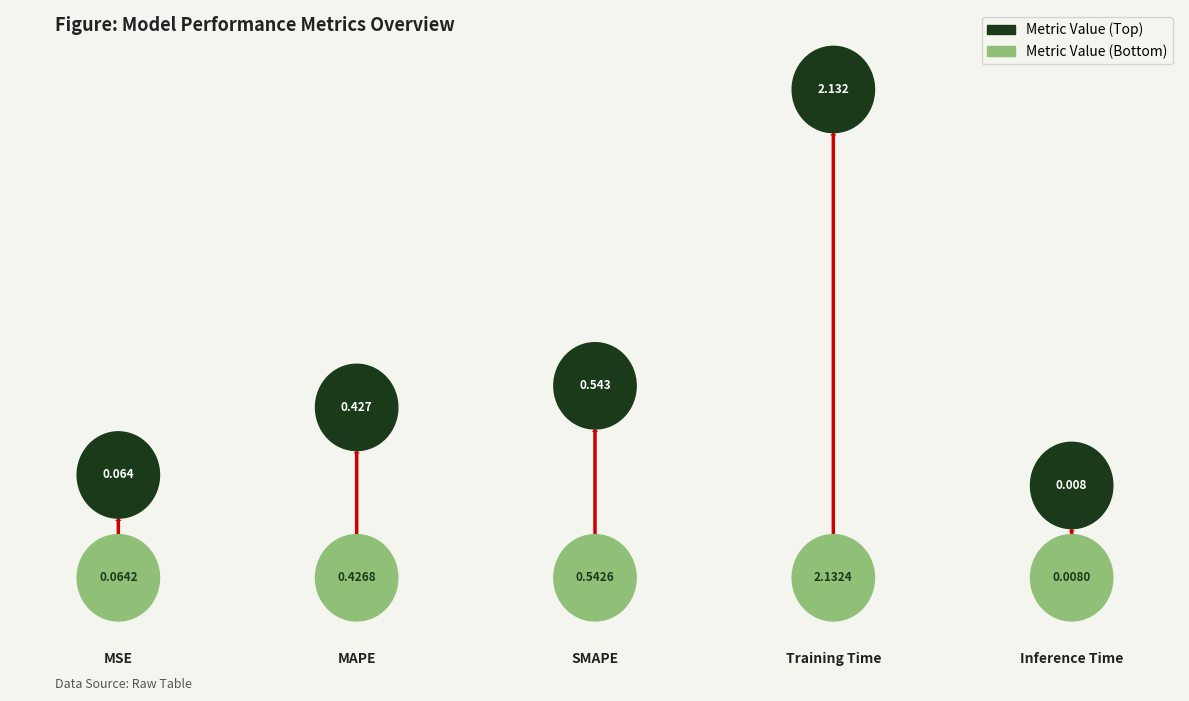

Between Training Time and MAPE, which is larger?

Training Time